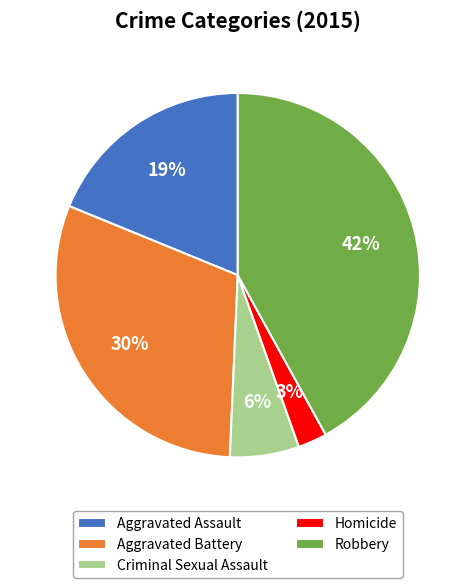

The Homicide slice represents 3% of the pie. True or false?

True